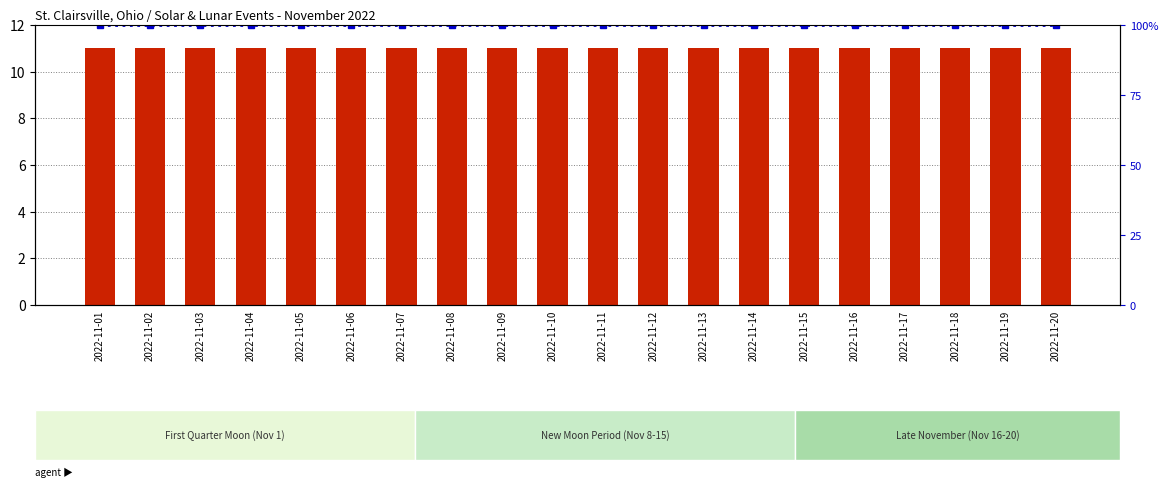

At how many categories does at least one series exceed 72?

20